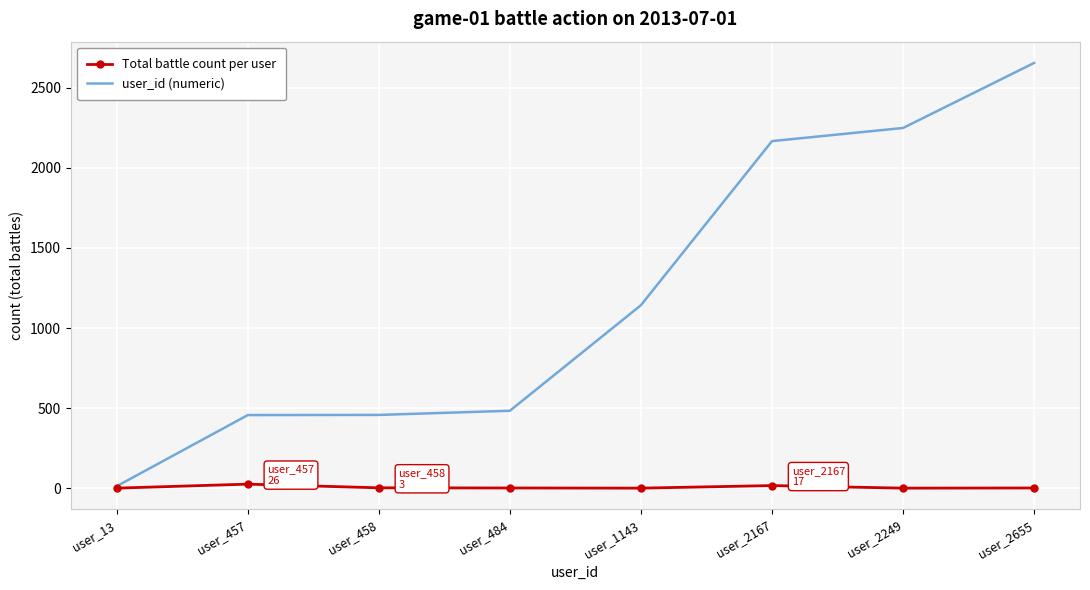

Rank the series at user_1143 from highest to lowest value.

user_id (numeric), Total battle count per user